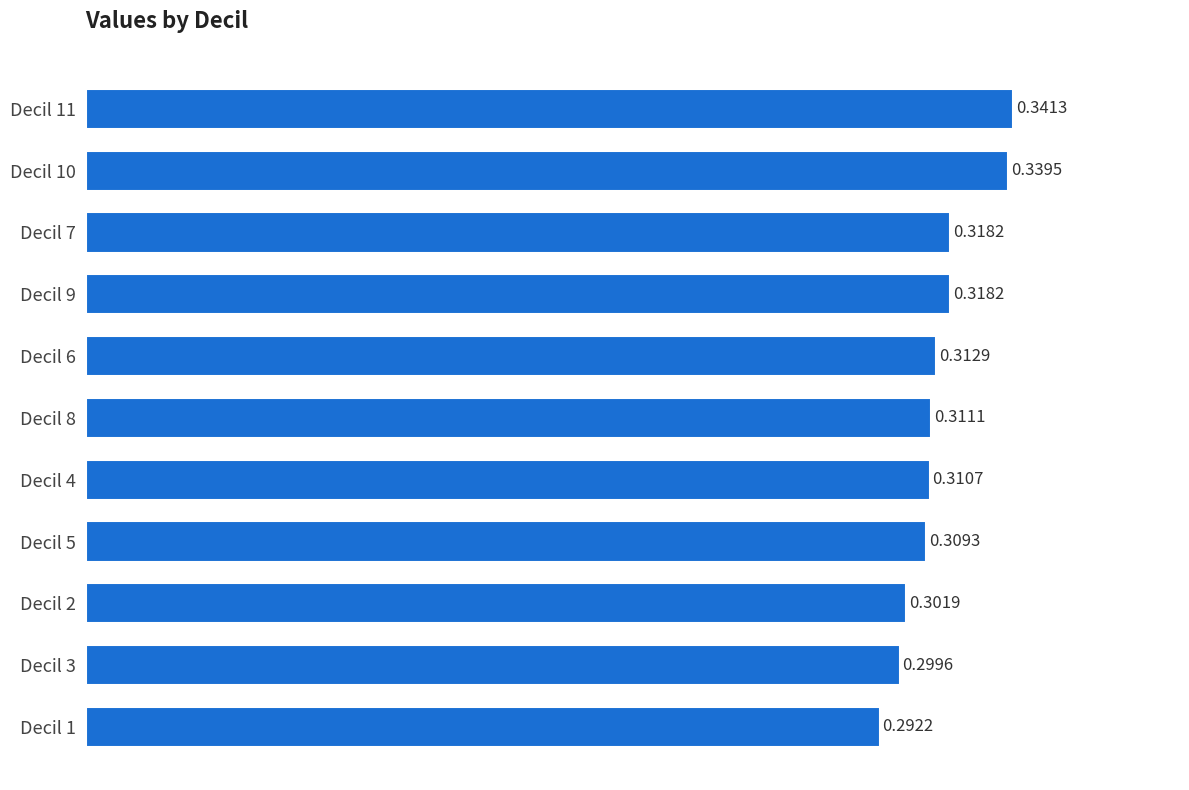

Between Decil 5 and Decil 6, which is larger?

Decil 6